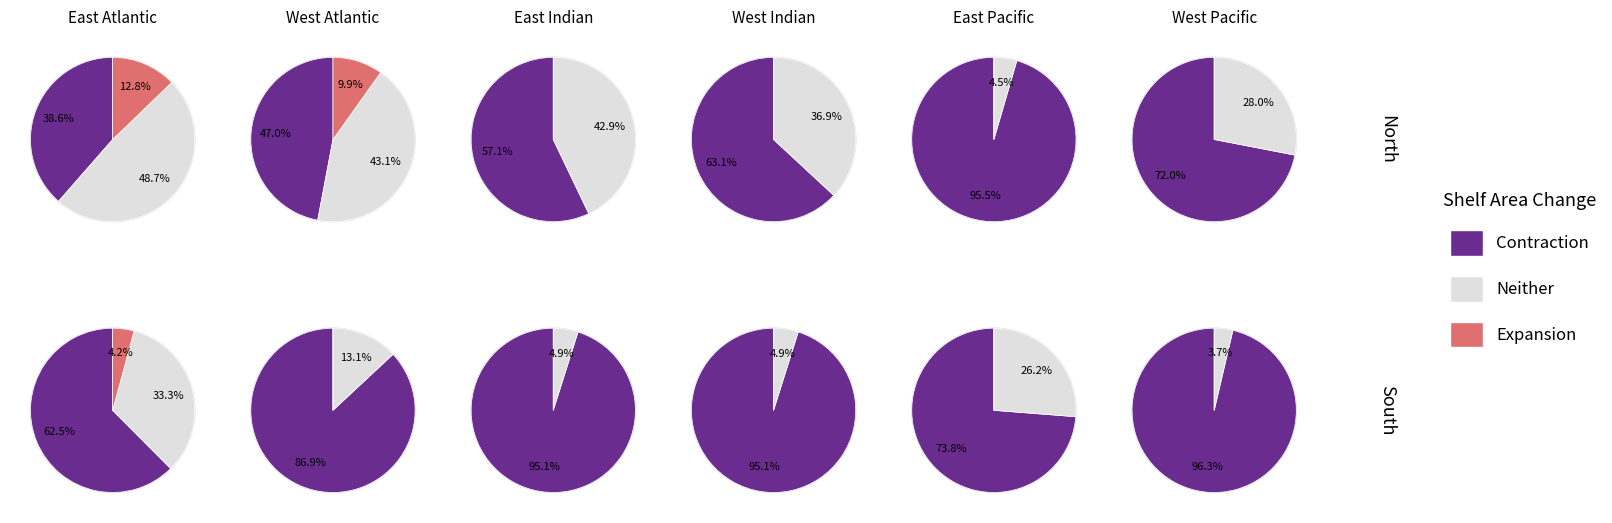

At Row 5, list the series in order from smallest to largest.

Expansion, Neither, Contraction